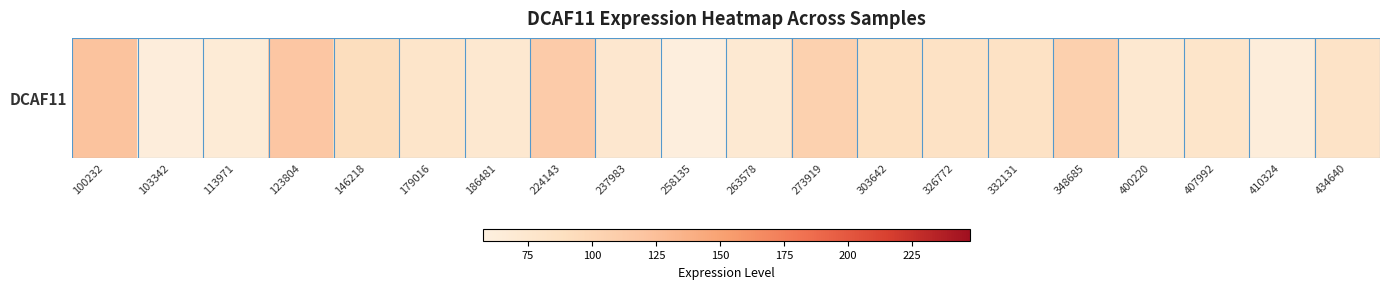

Rank the categories by value from lowest to highest.

258135, 103342, 410324, 113971, 263578, 186481, 400220, 237983, 407992, 179016, 434640, 326772, 332131, 303642, 146218, 273919, 348685, 224143, 123804, 100232